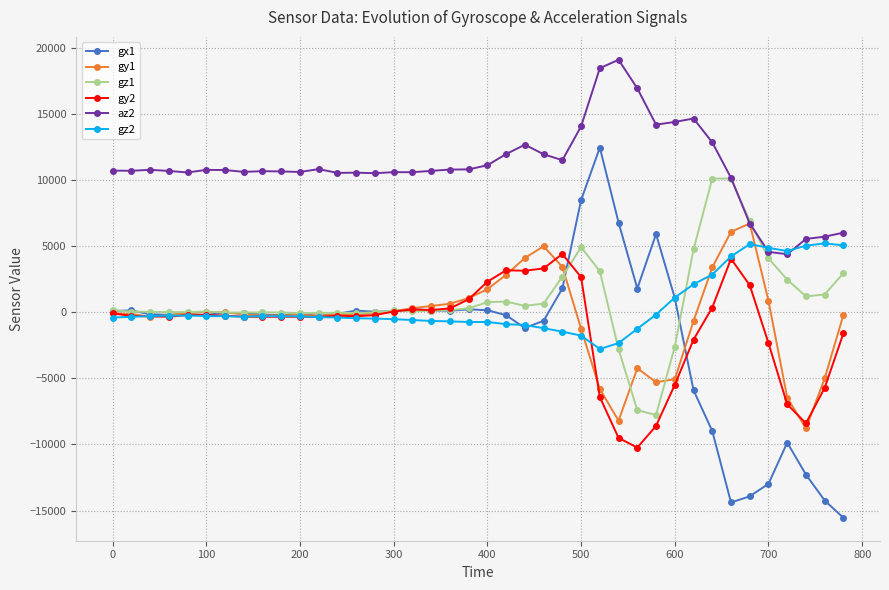

True or false: az2 and gy2 cross at least once.

False